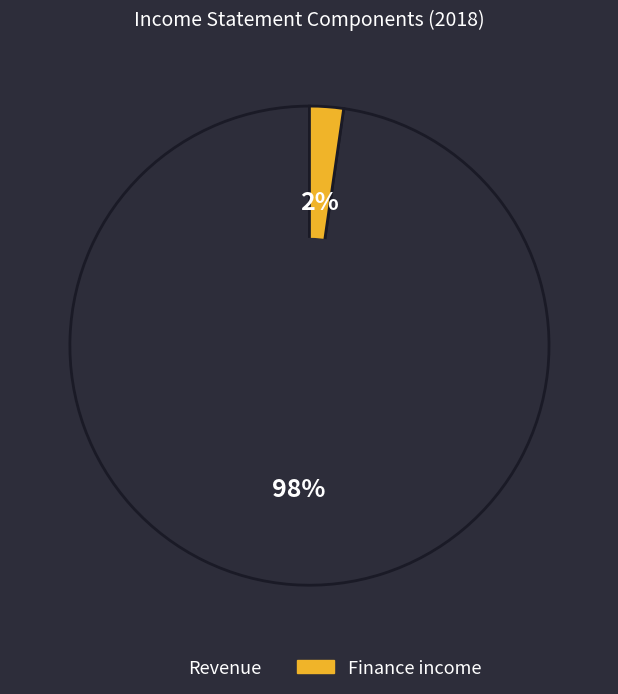

Count the number of slices in the pie.

2